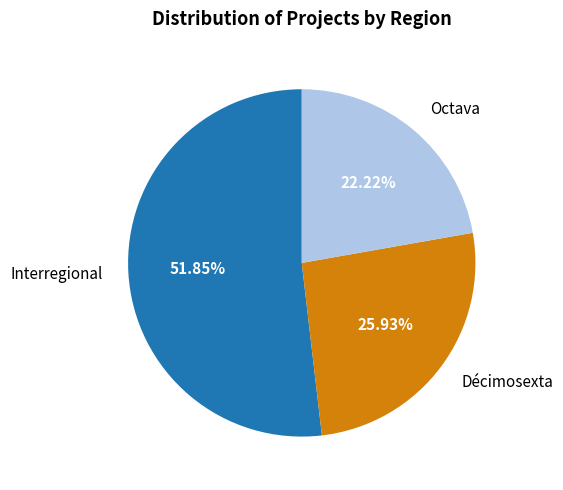

Does any single category account for the majority?

Yes